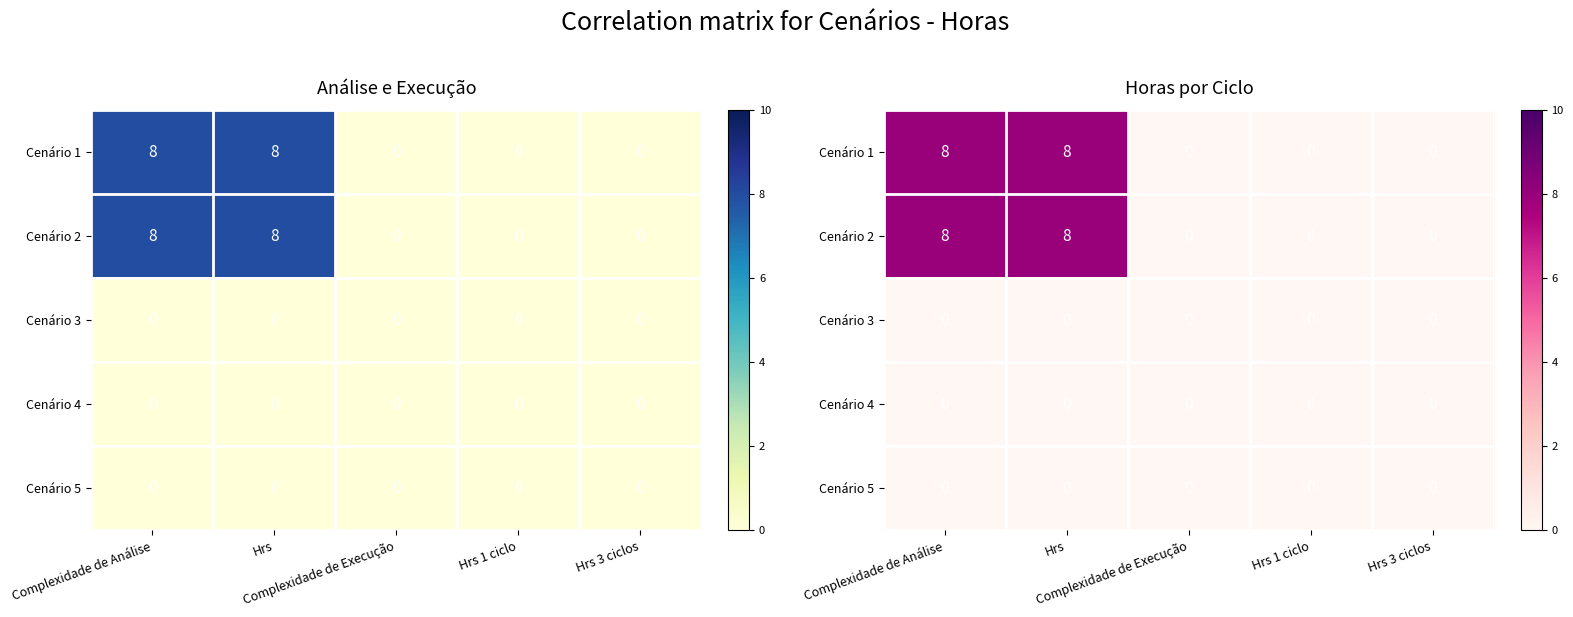

Which series changed the most between Hrs and Complexidade de Execução?

Cenário 1